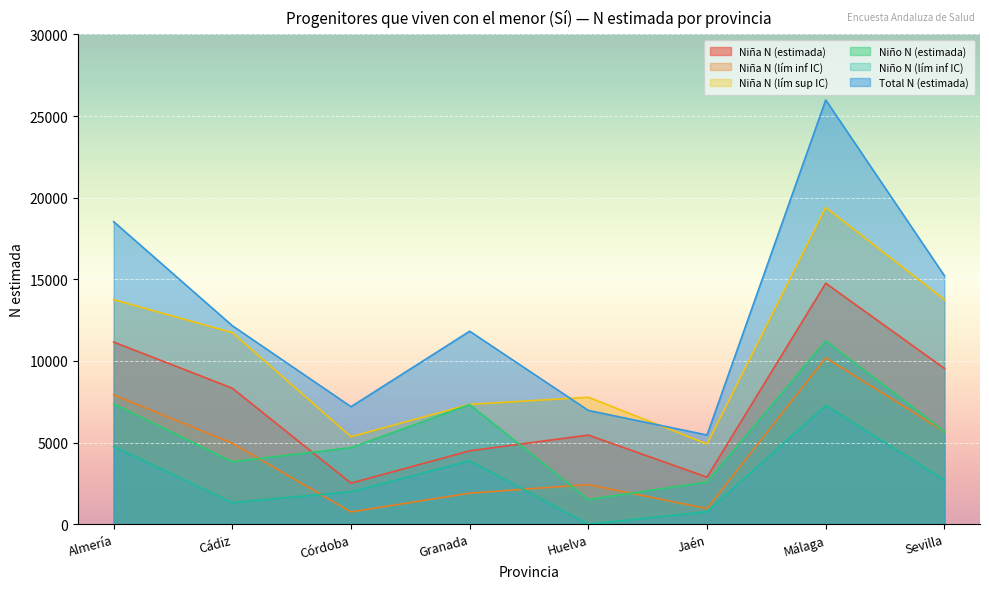

How many data points in Niña N (lím inf IC) are above 4954?

3